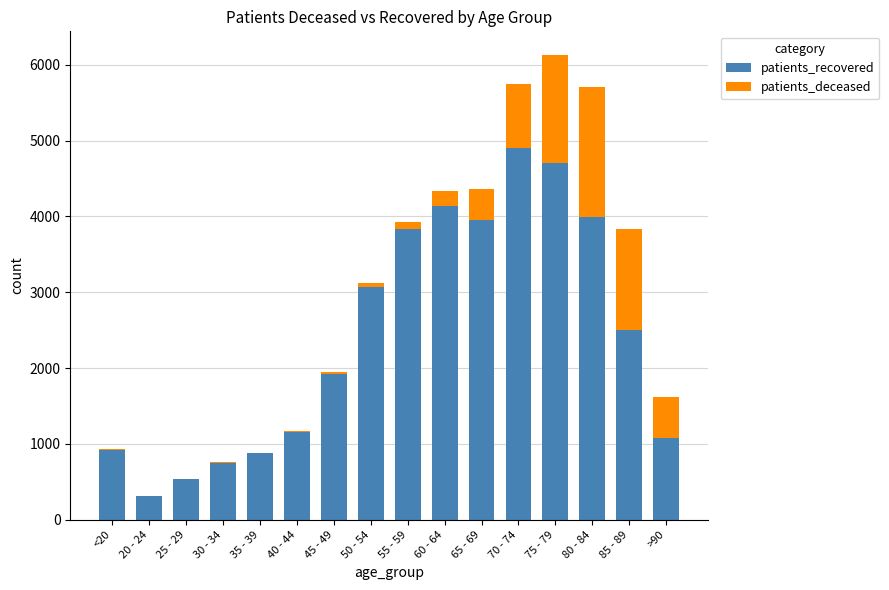

At which label does patients_recovered reach its peak?

70 - 74